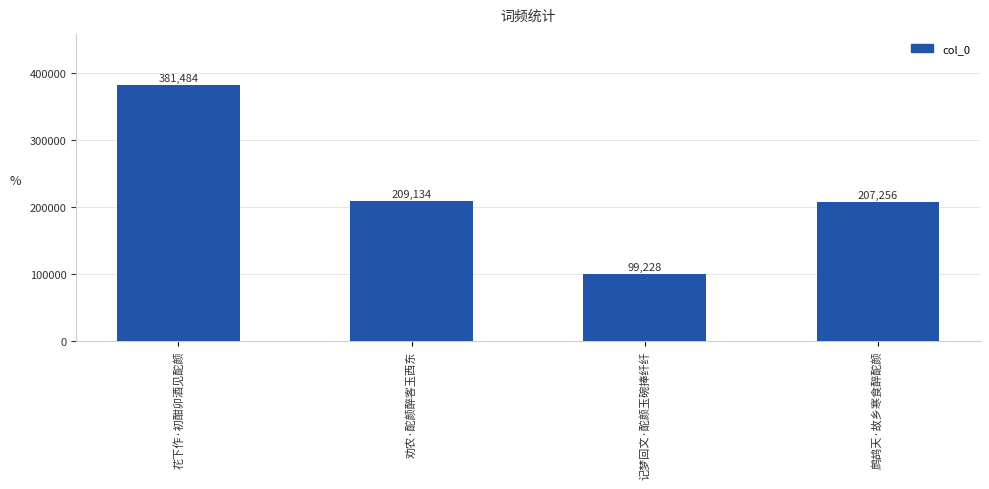

Which has a higher value, 花下作·初酣卯酒见酡颜 or 劝农·酡颜醉客玉西东?

花下作·初酣卯酒见酡颜